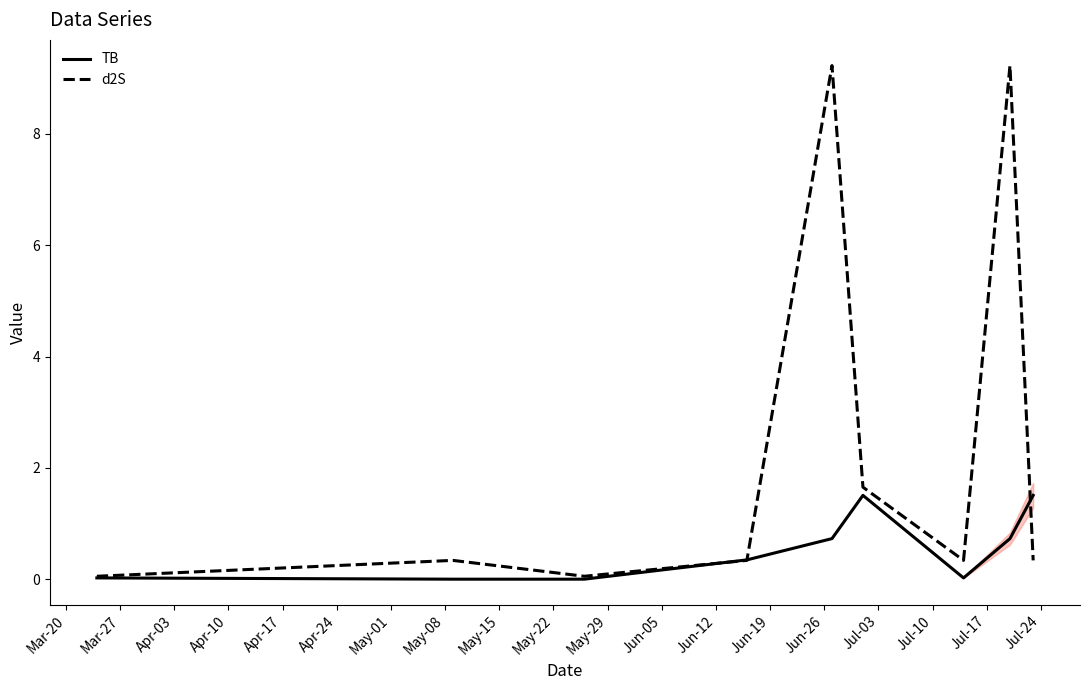

What is the maximum value for TB?

1.5